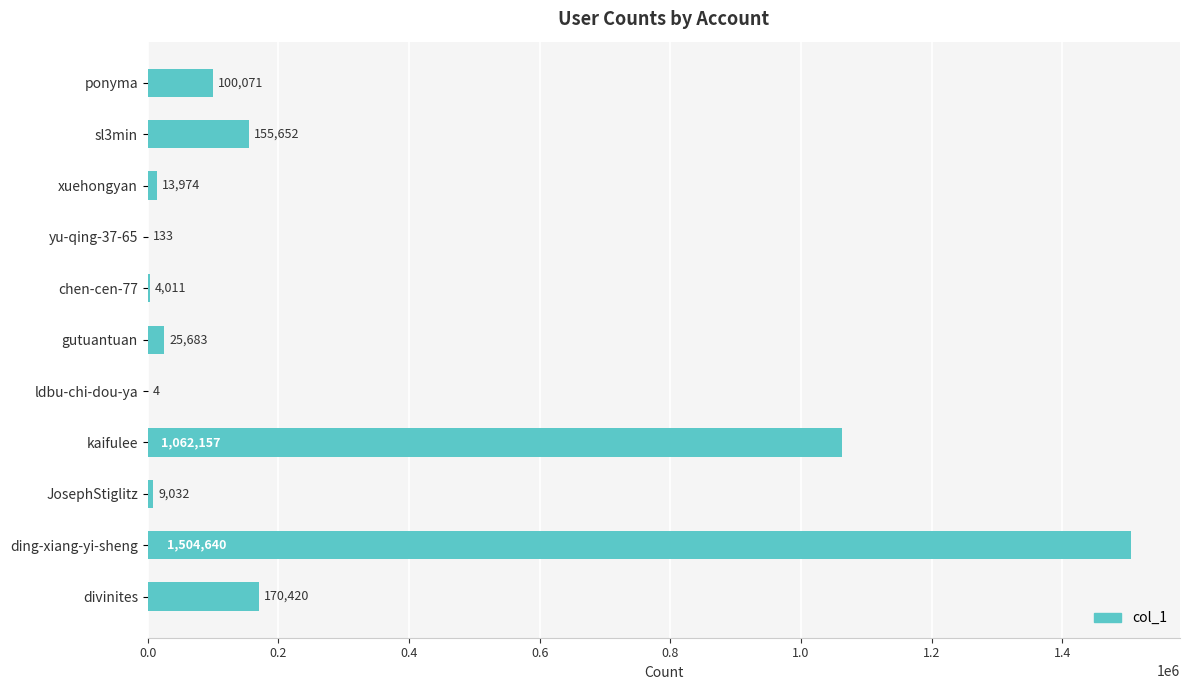

What is the change in value from ponyma to gutuantuan?

-74388